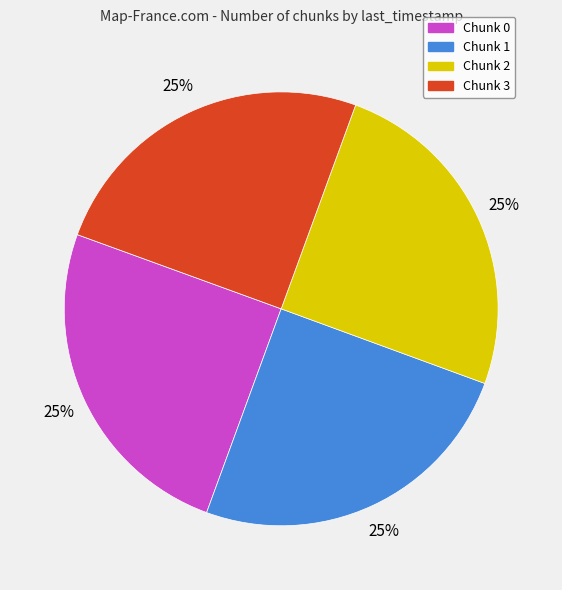

Is it true that Chunk 1 is 25% of the pie?

True